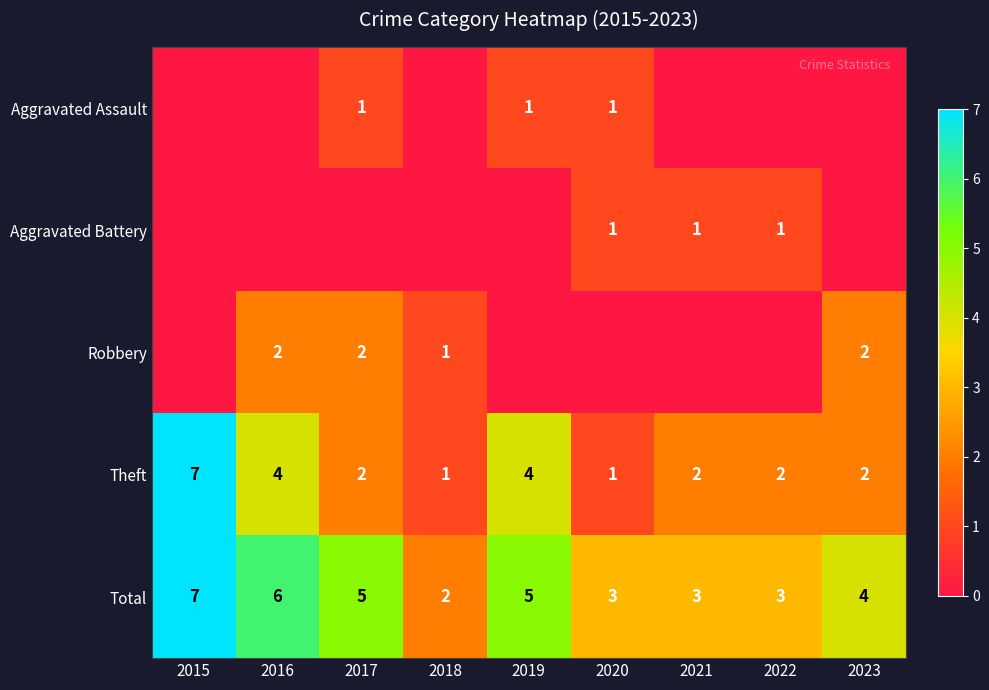

Where is Total nearest to the value 4?

2023